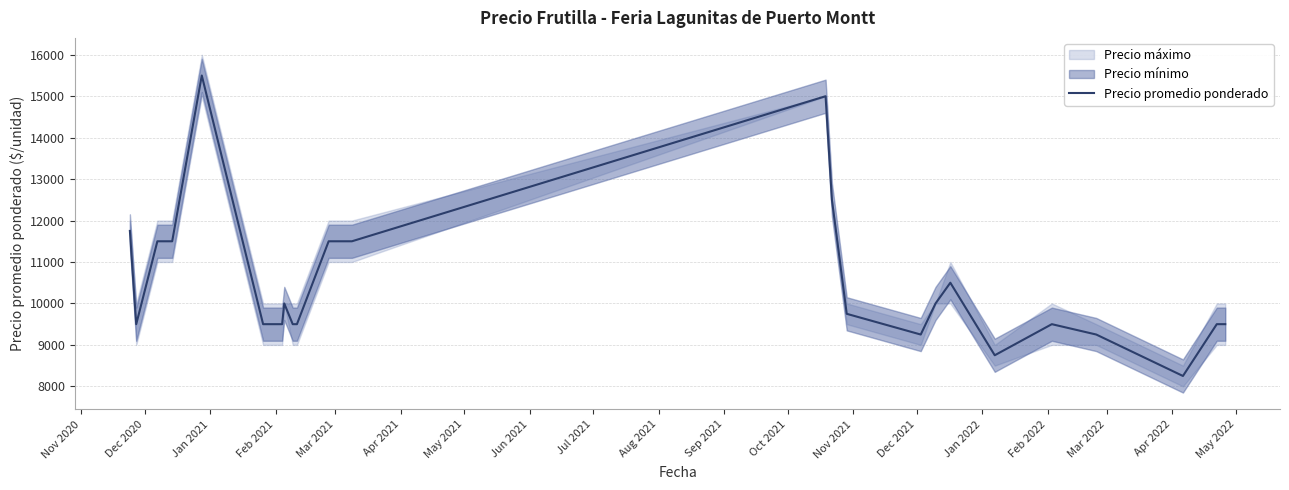

What is the label of the 13th point from the left?

Nov 2021